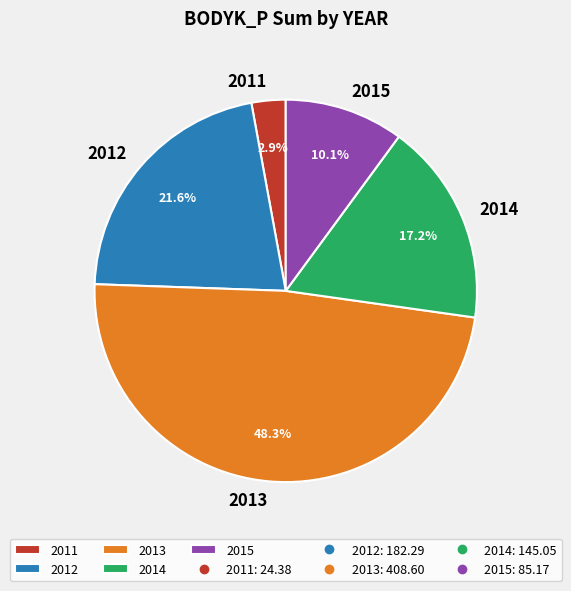

Which slice is the smallest?

2011